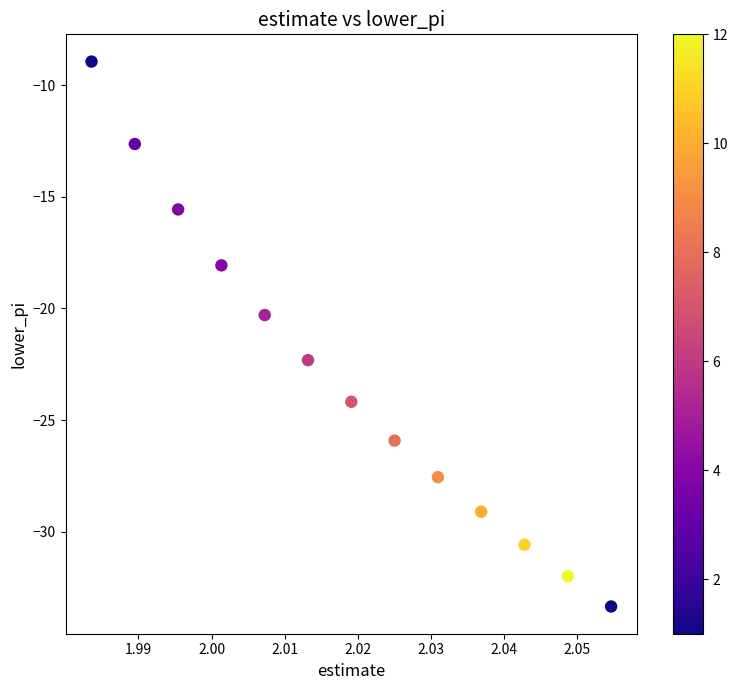

What Y value in the scatter plot is closest to -21?

-20.3